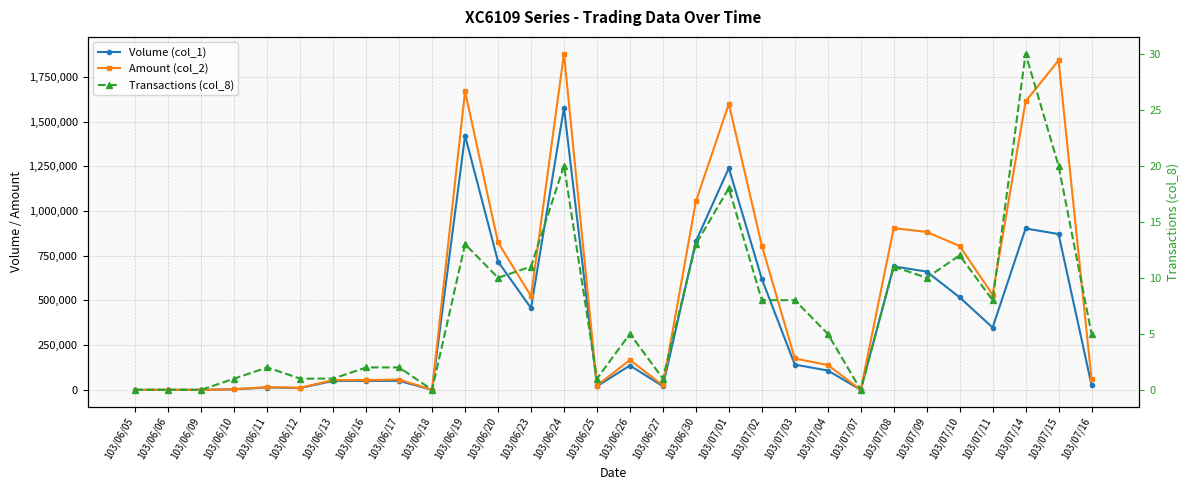

What is the difference between the Transactions (col_8) values at 103/06/18 and 103/06/12?

1